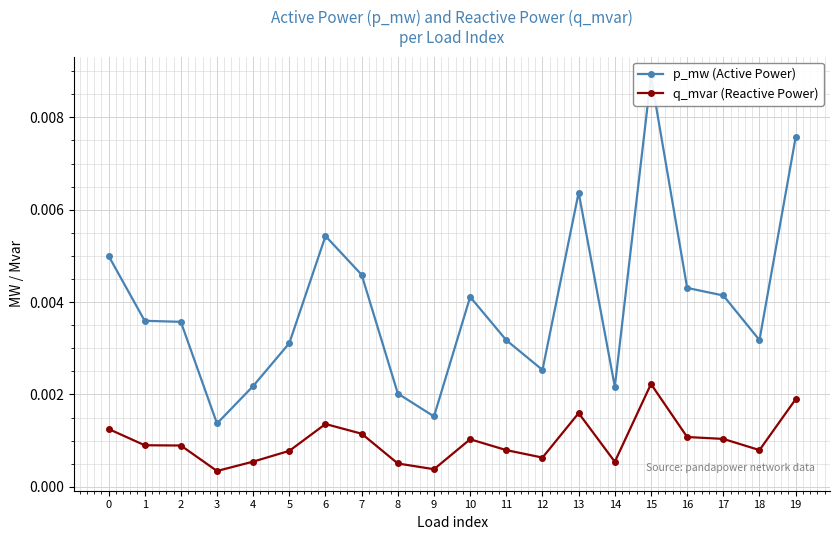

True or false: p_mw (Active Power) and q_mvar (Reactive Power) intersect in this chart.

False